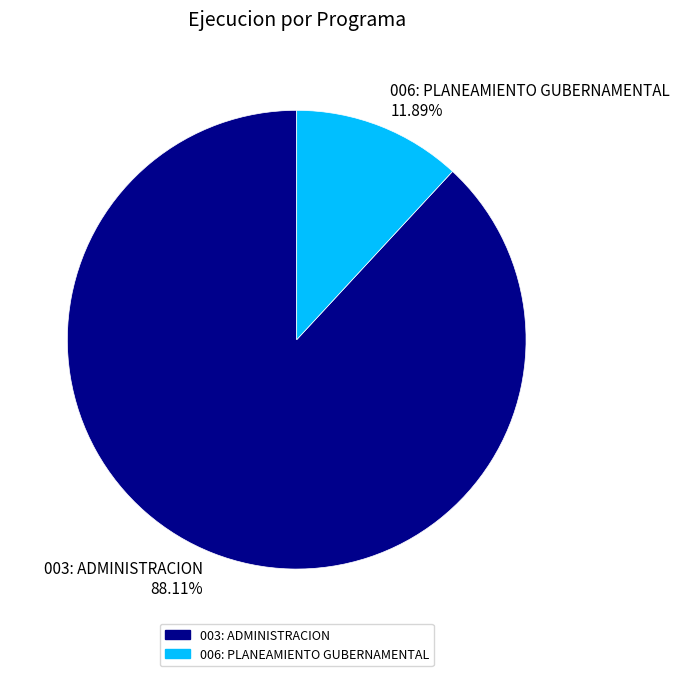

What is the majority slice?

003: ADMINISTRACION